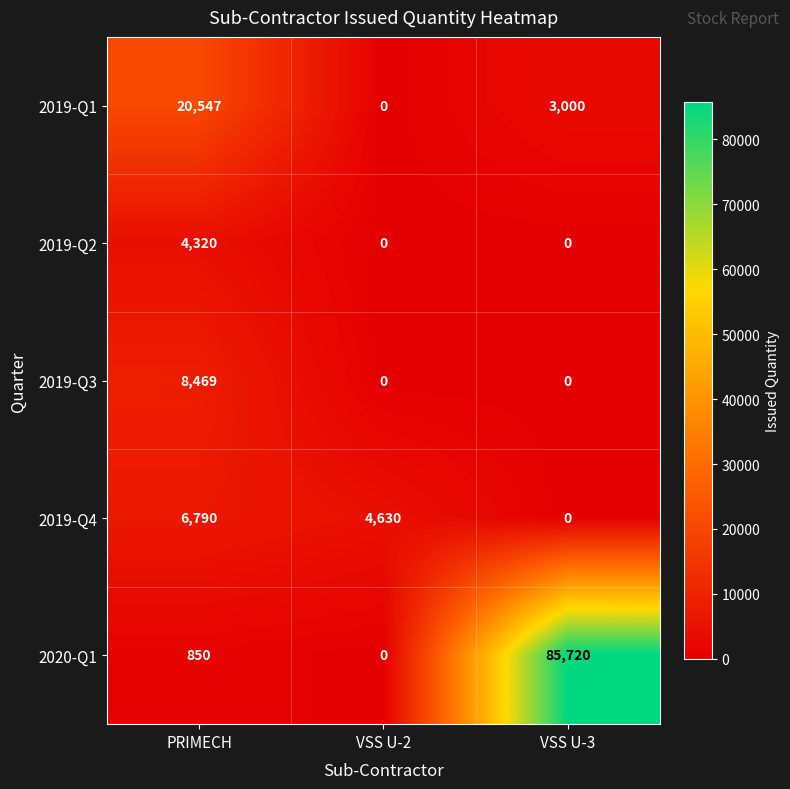

At which category is the sum across all series the highest?

VSS U-3